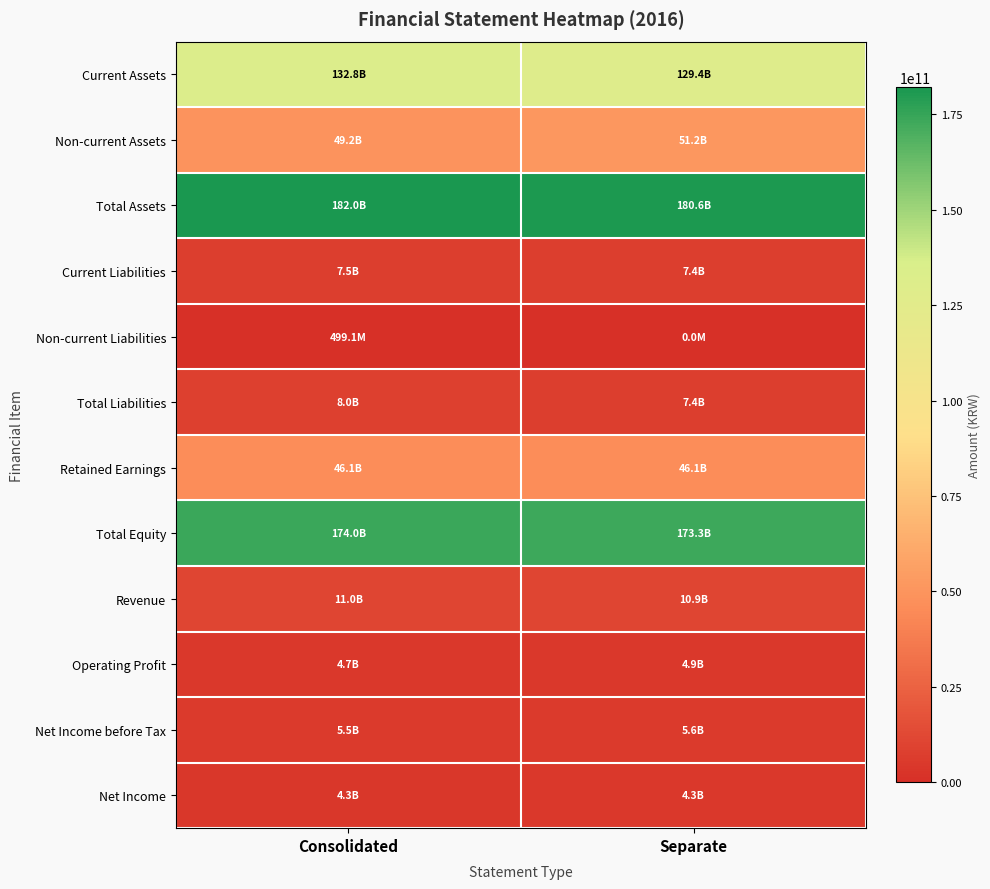

What is the spread (max minus min) of values at Separate?

180646324936